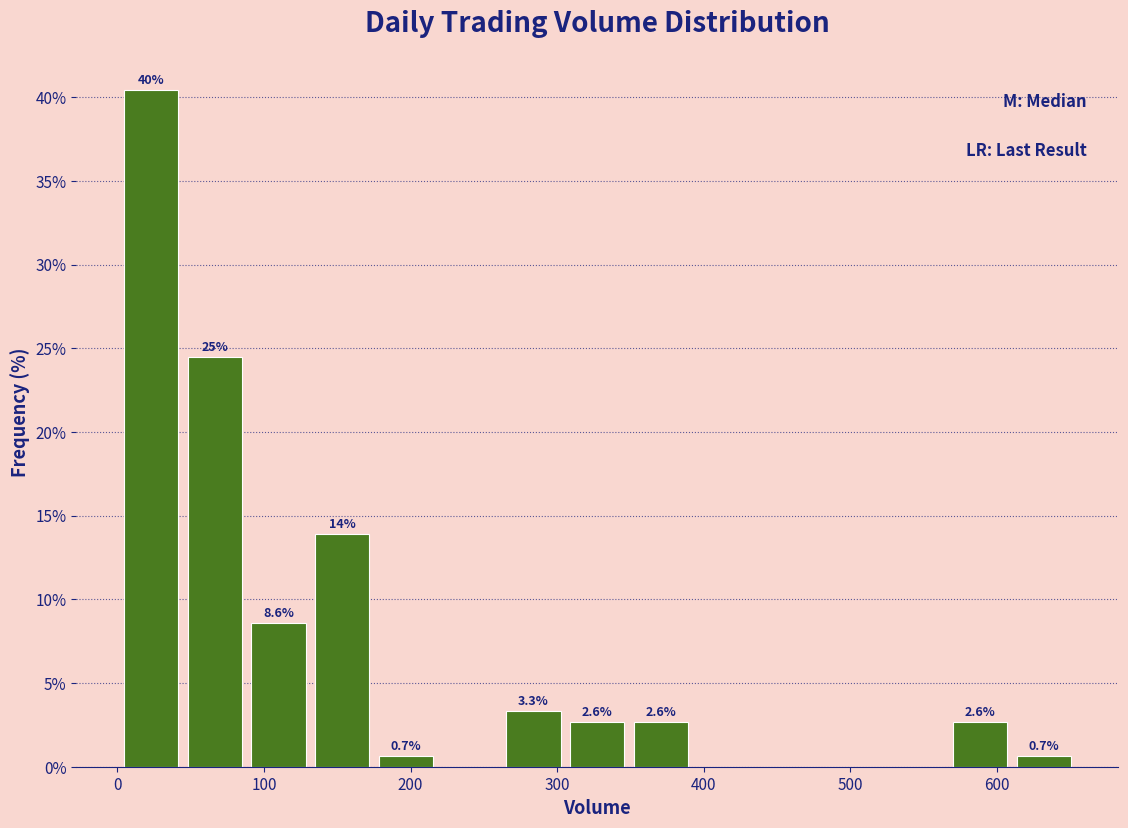

Over which range of the x-axis is the bar tallest?

0 to 40